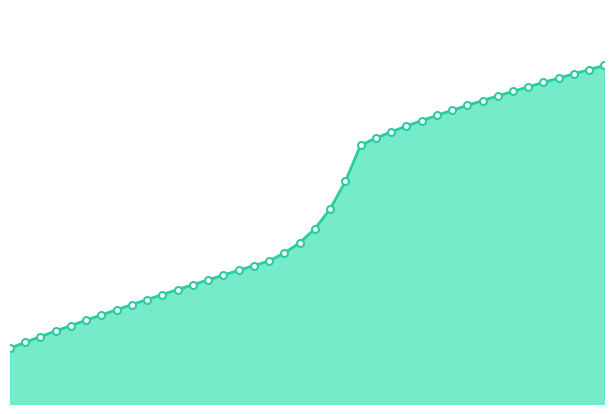

How many lines are shown in the chart?

1